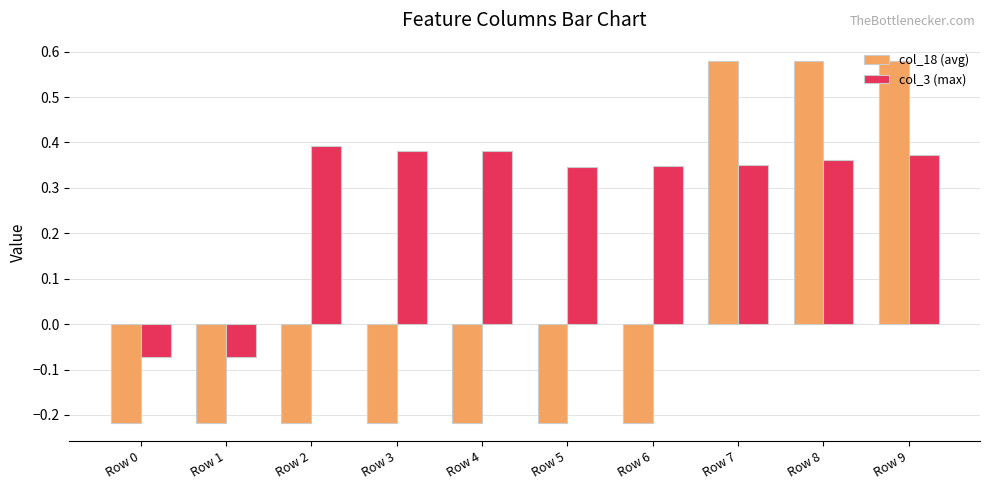

Is the value of col_18 (avg) at Row 8 greater than the value of col_3 (max) at Row 0?

Yes